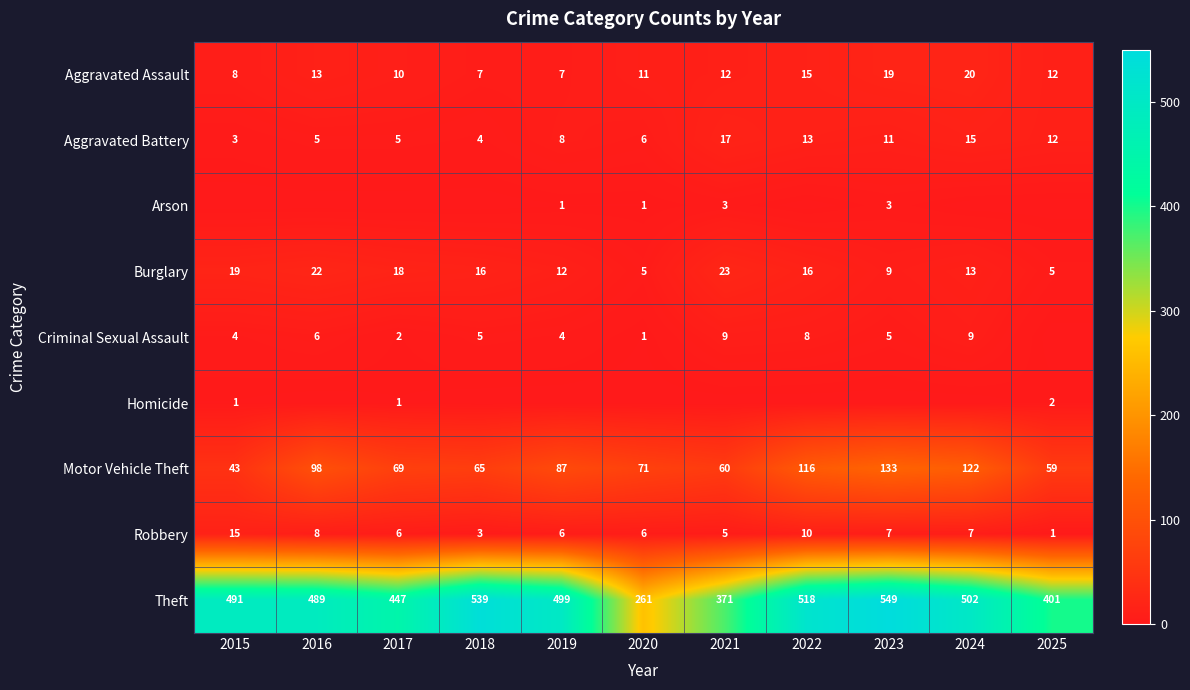

Count the number of categories in the chart.

11